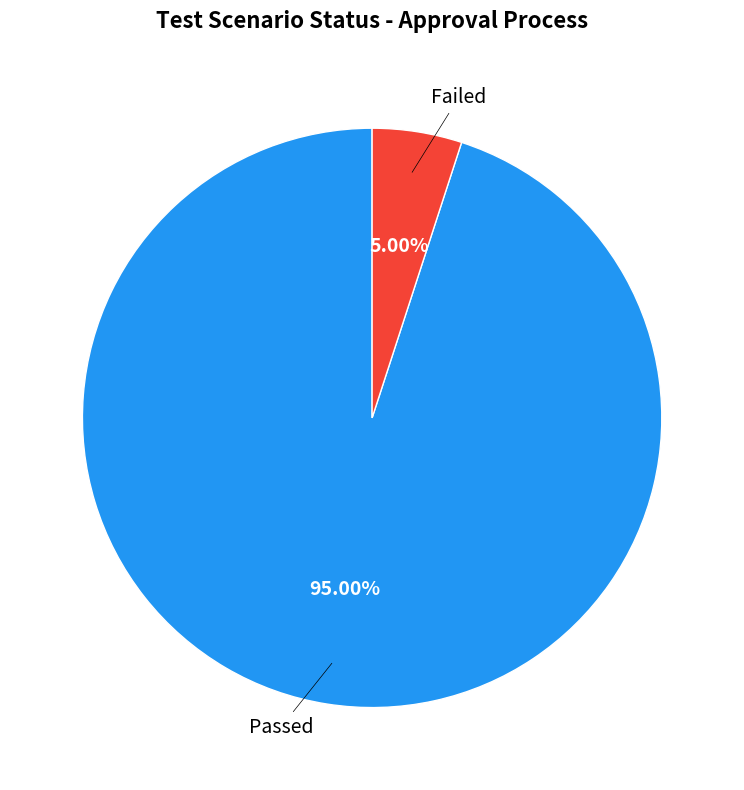

Is there any slice that represents more than half of the pie?

Yes